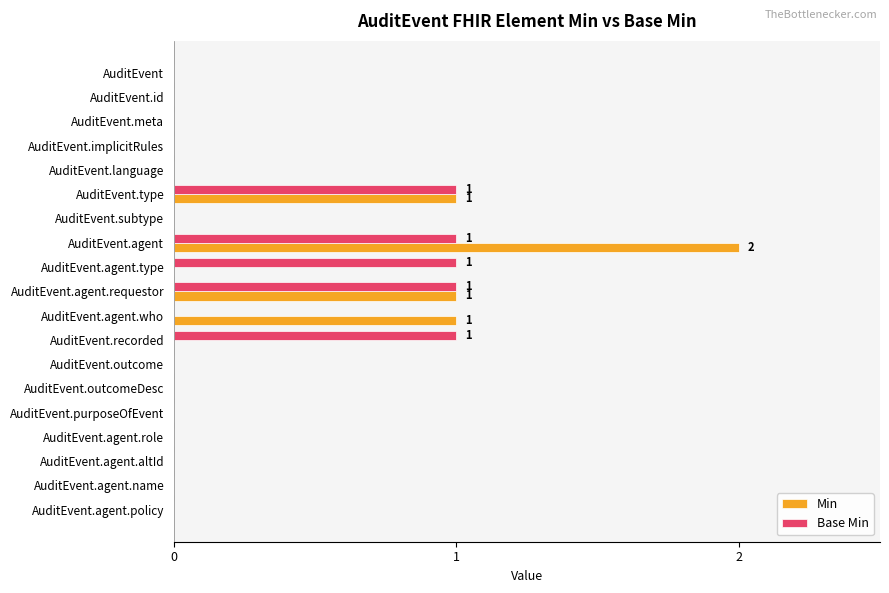

The Min series shows 0 at AuditEvent.id. True or false?

True